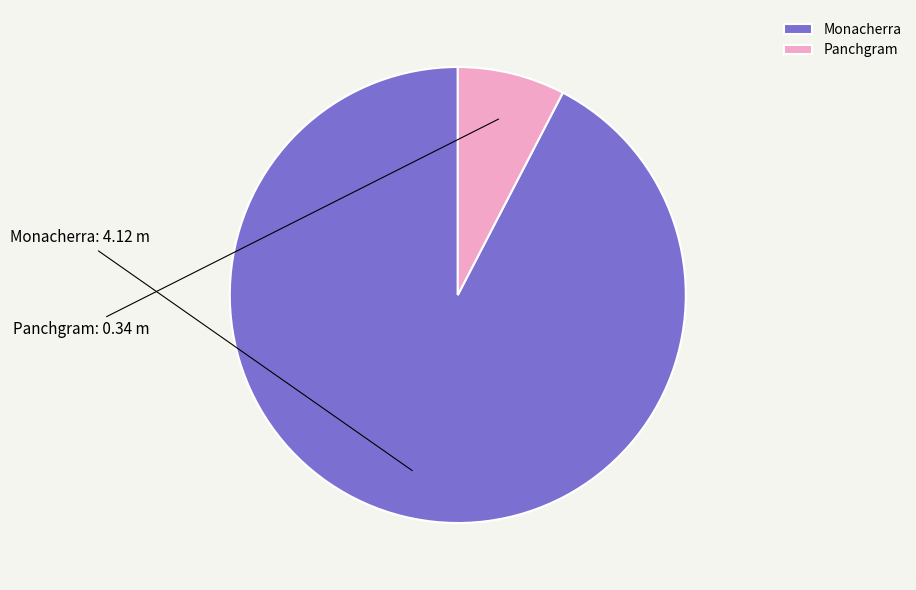

Combined, do Monacherra and Panchgram account for over 50%?

Yes